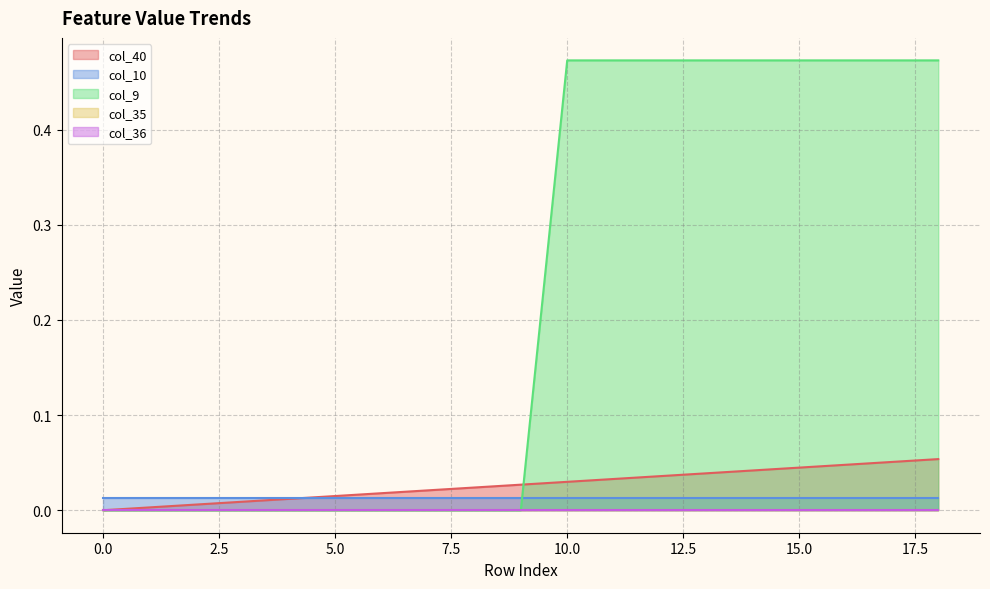

Reading left to right, list all the values displayed in this chart.

col_40: 0=0.0	1=0.0	2=0.0	3=0.0	4=0.0	5=0.0	6=0.0	7=0.0	8=0.0	9=0.0	10=0.0	11=0.0	12=0.0	13=0.0	14=0.0	15=0.0	16=0.0	17=0.1	18=0.1
col_10: 0=0.0	1=0.0	2=0.0	3=0.0	4=0.0	5=0.0	6=0.0	7=0.0	8=0.0	9=0.0	10=0.0	11=0.0	12=0.0	13=0.0	14=0.0	15=0.0	16=0.0	17=0.0	18=0.0
col_9: 0=0.0	1=0.0	2=0.0	3=0.0	4=0.0	5=0.0	6=0.0	7=0.0	8=0.0	9=0.0	10=0.5	11=0.5	12=0.5	13=0.5	14=0.5	15=0.5	16=0.5	17=0.5	18=0.5
col_35: 0=0.0	1=0.0	2=0.0	3=0.0	4=0.0	5=0.0	6=0.0	7=0.0	8=0.0	9=0.0	10=0.0	11=0.0	12=0.0	13=0.0	14=0.0	15=0.0	16=0.0	17=0.0	18=0.0
col_36: 0=0.0	1=0.0	2=0.0	3=0.0	4=0.0	5=0.0	6=0.0	7=0.0	8=0.0	9=0.0	10=0.0	11=0.0	12=0.0	13=0.0	14=0.0	15=0.0	16=0.0	17=0.0	18=0.0